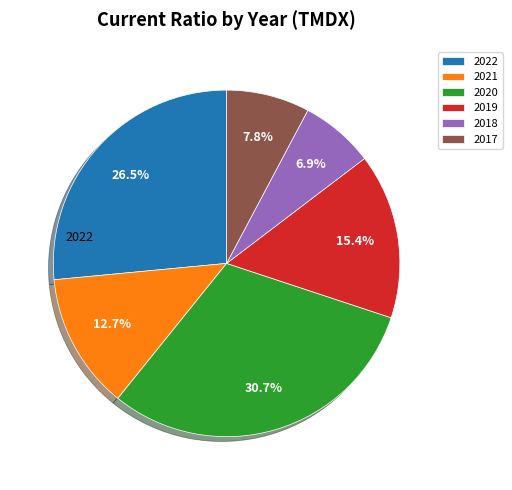

Does any single category account for the majority?

No